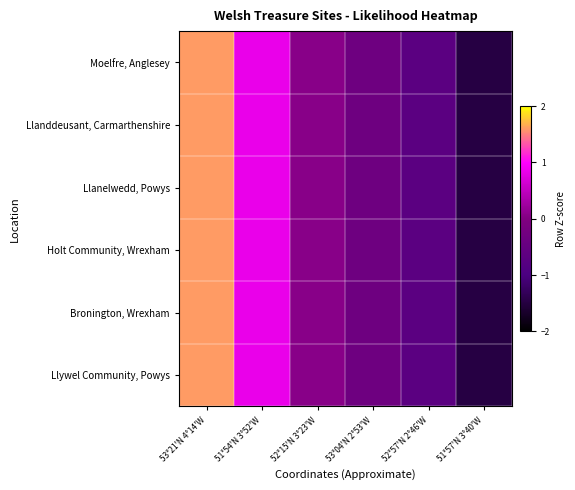

At which category is the sum across all series the highest?

53°21'N 4°14'W